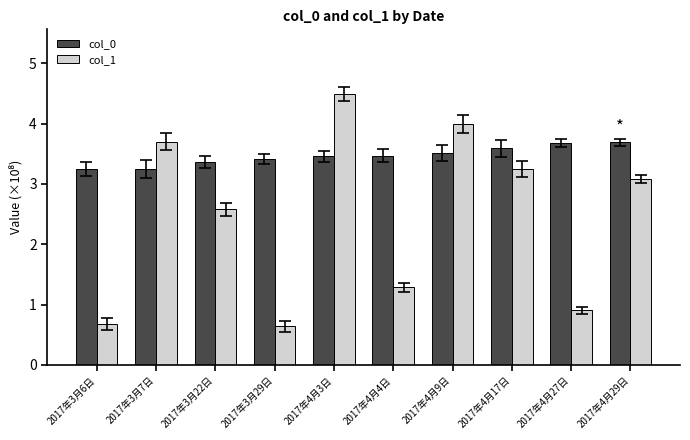

Which series has the largest range (max minus min)?

col_1